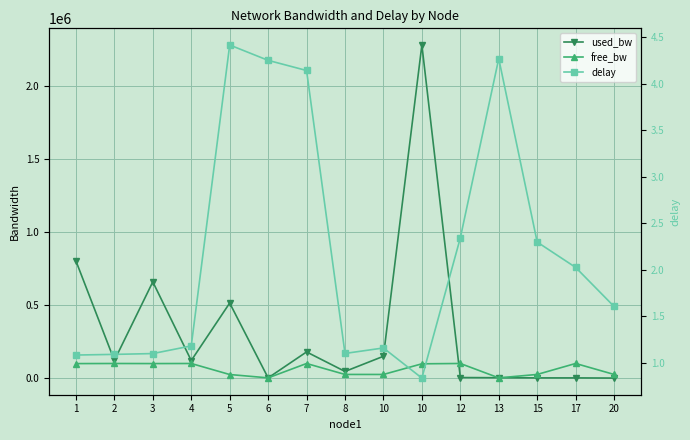

What is the value of the delay point at the 1st from the left?

1.1